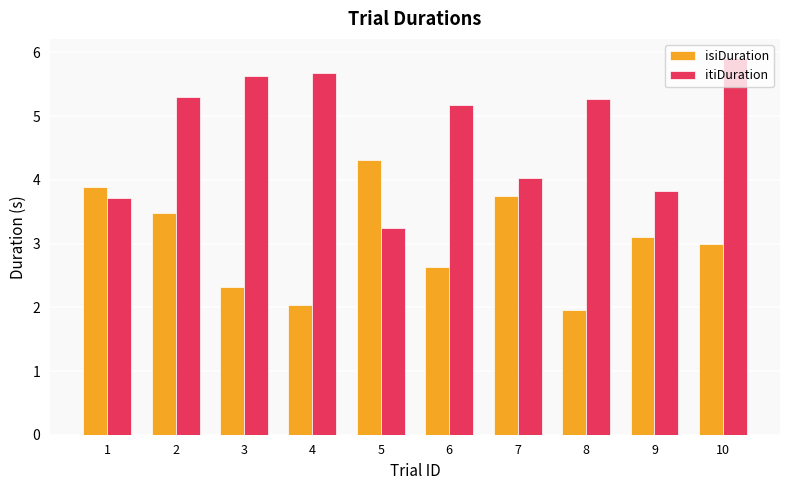

Reading left to right, transcribe all the data shown in this chart.

isiDuration: 1=3.9	2=3.5	3=2.3	4=2.0	5=4.3	6=2.6	7=3.7	8=2.0	9=3.1	10=3.0
itiDuration: 1=3.7	2=5.3	3=5.6	4=5.7	5=3.2	6=5.2	7=4.0	8=5.3	9=3.8	10=5.9